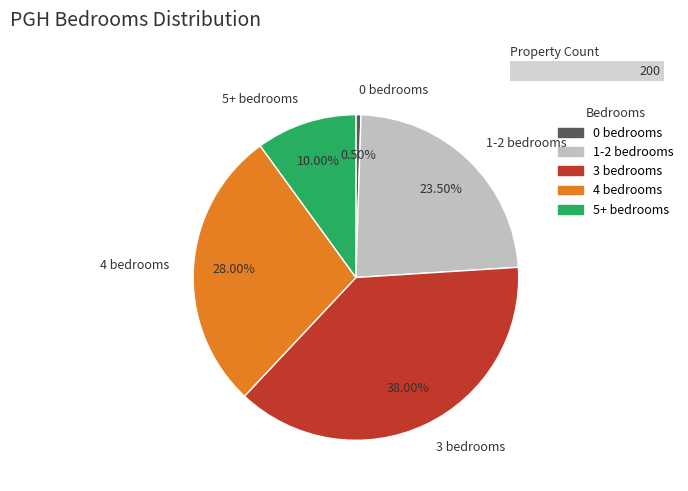

Which slice is the largest?

3 bedrooms